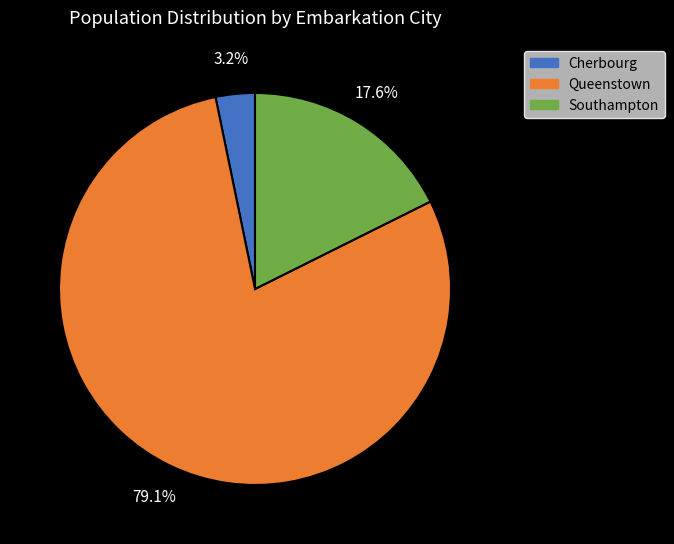

What percentage do Southampton and Queenstown together represent?

96.8%